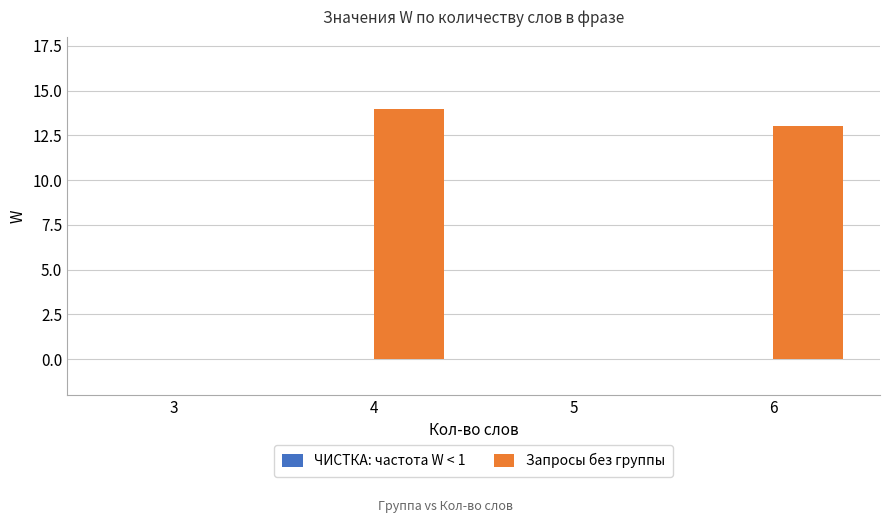

Is it true that the value at 6 is 4?

False